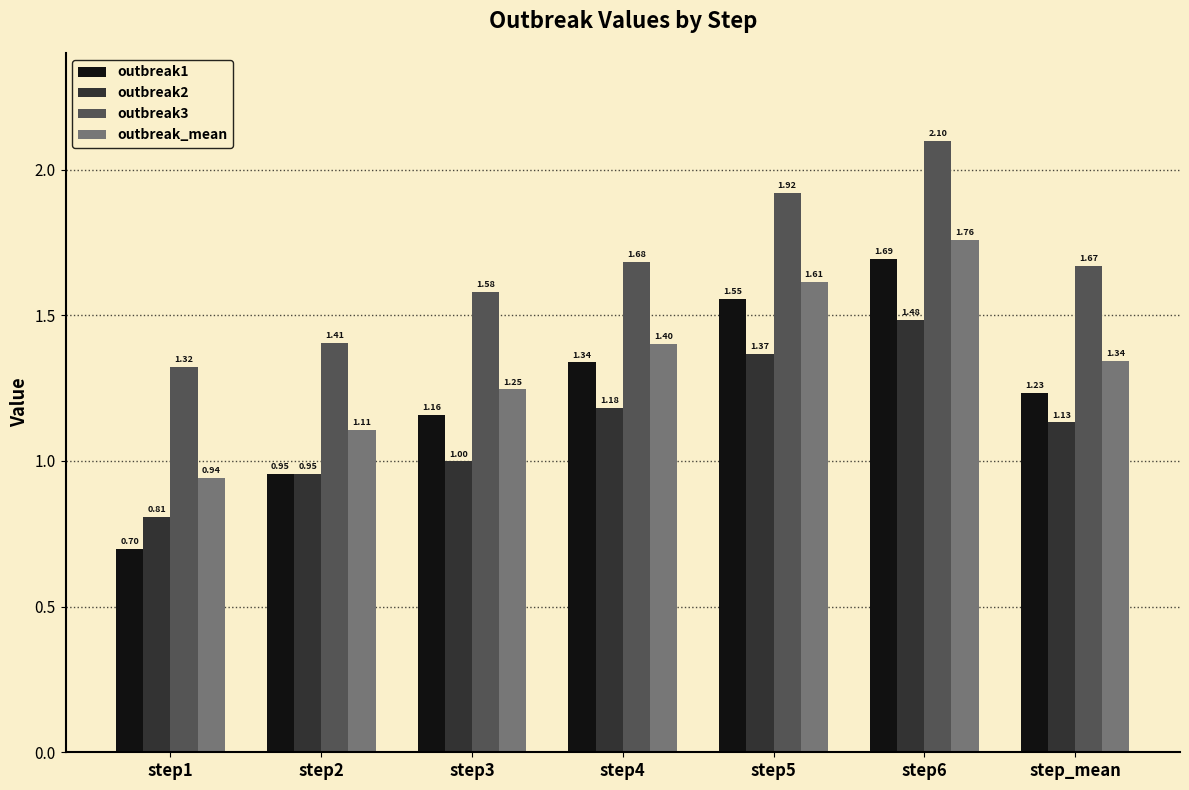

Which series has the widest spread of values?

outbreak1